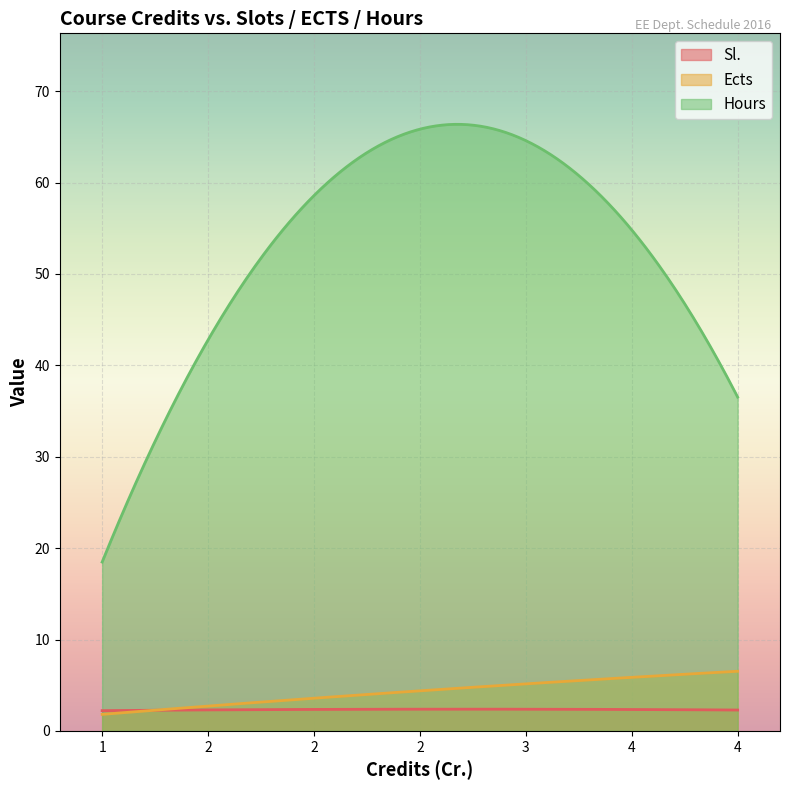

Which series has the largest total across all categories?

Hours